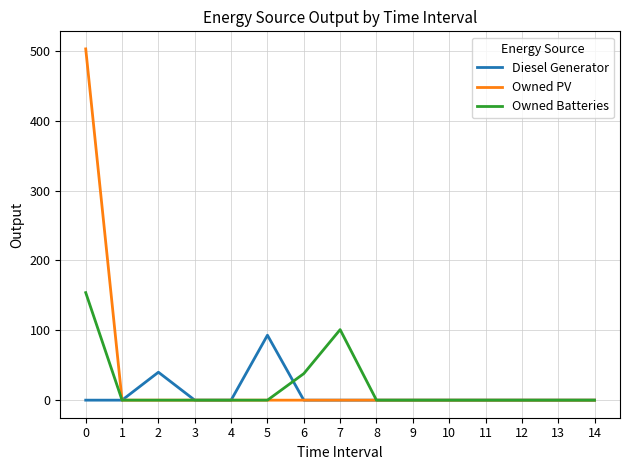

What is the maximum value for Owned Batteries?

154